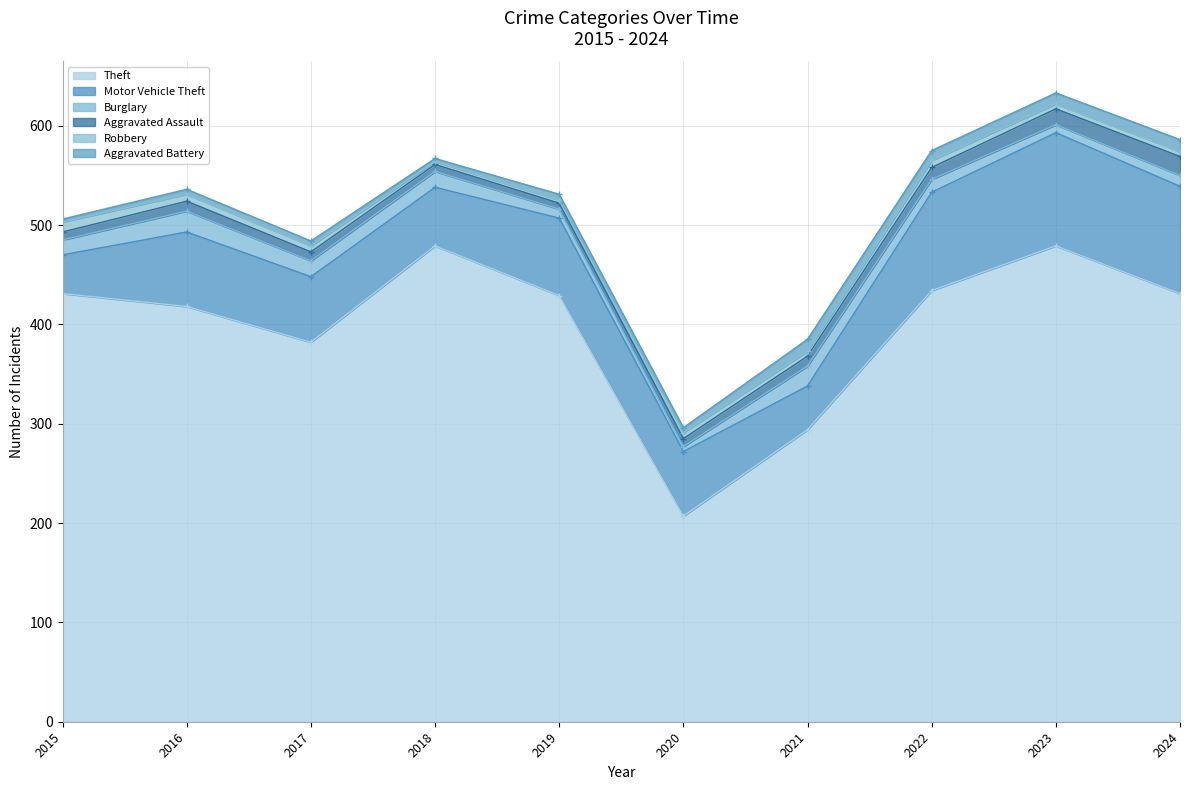

True or false: Burglary has a value of 8 at 2018.

False